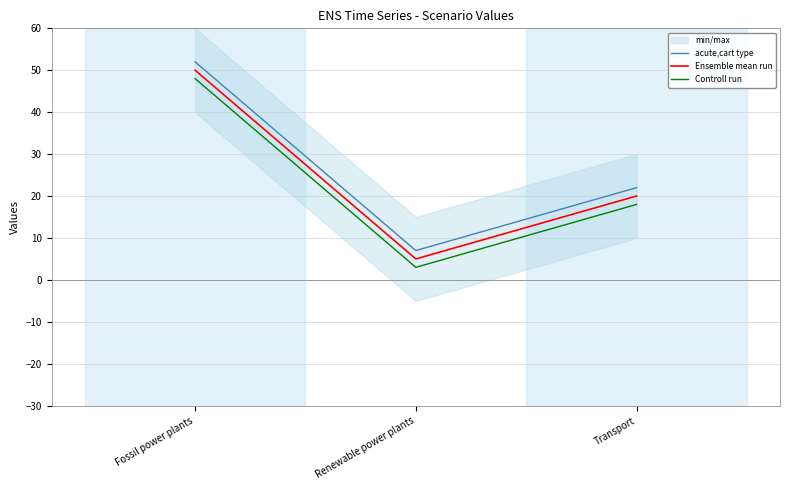

What is the difference between the acute,cart type values at Fossil power plants and Renewable power plants?

45